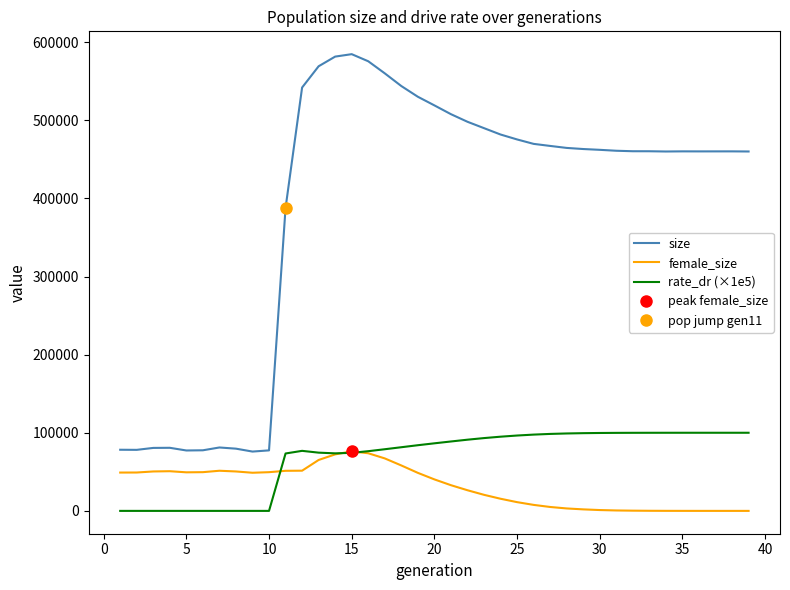

Is this an area chart (filled region under the line)?

No